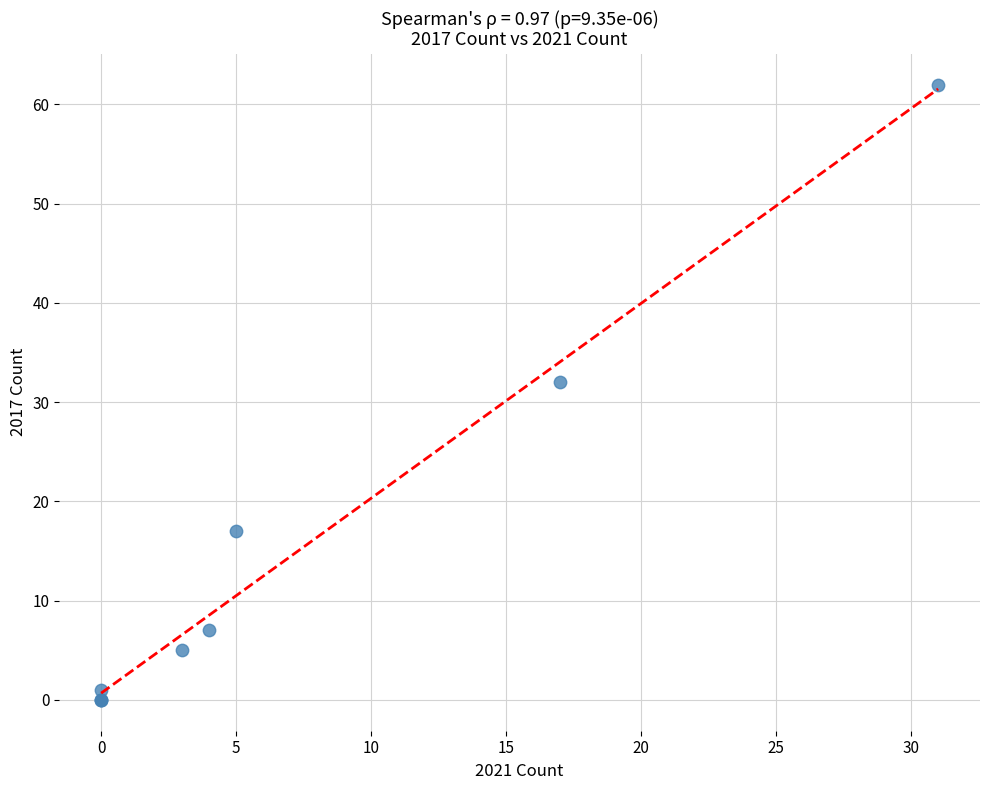

What Y value in the scatter plot is closest to 31?

32